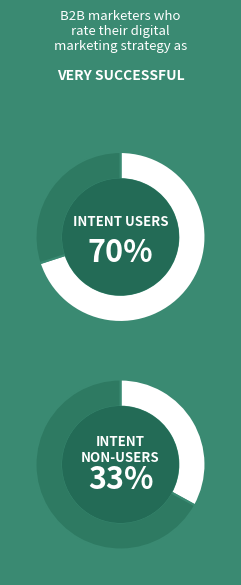

To the nearest percent, what is the average slice percentage?

50%